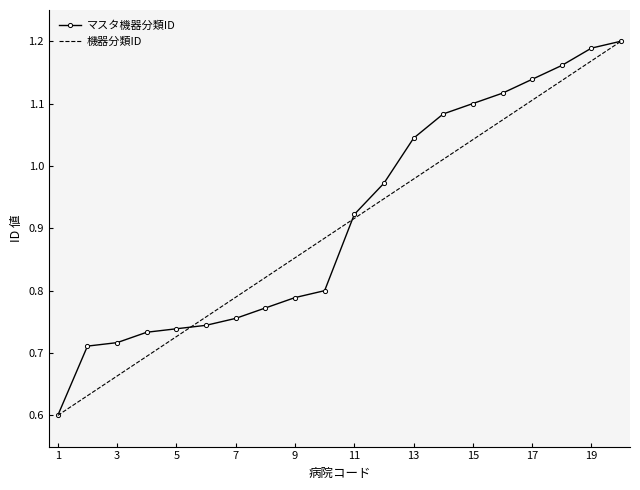

How many distinct data groups are displayed?

2